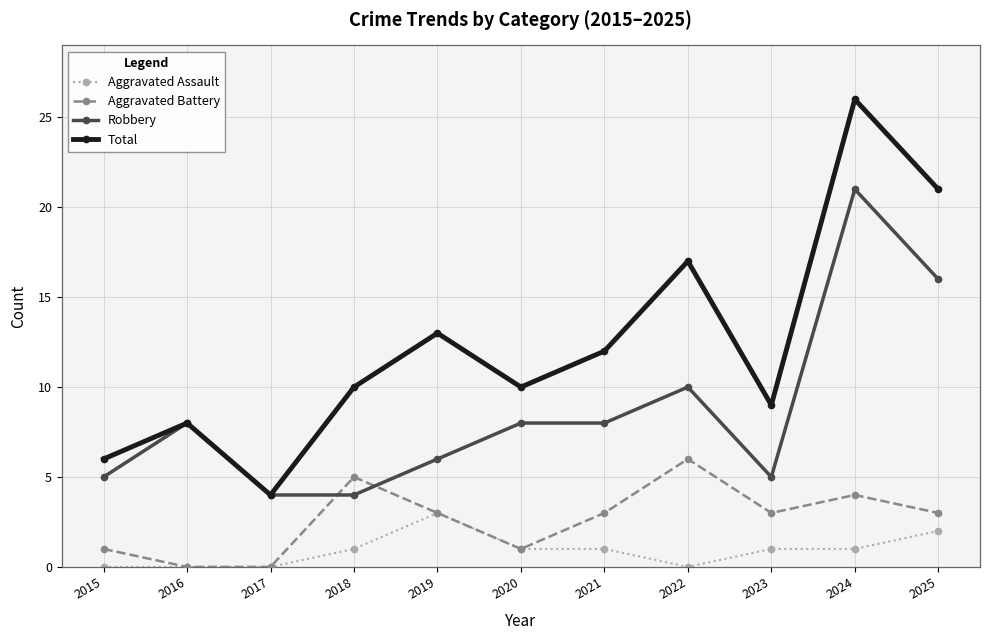

How many lines are shown in the chart?

4